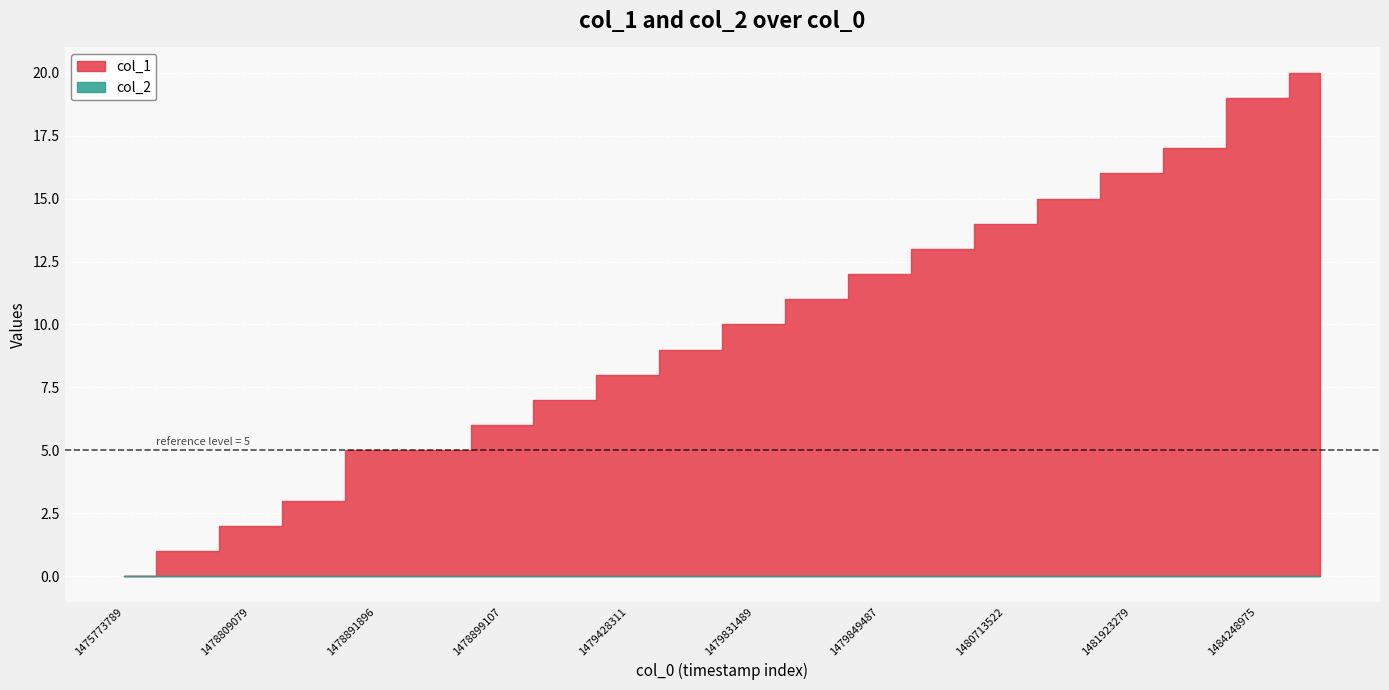

What is the difference between the col_1 values at 1480364294 and 1481923279?

3